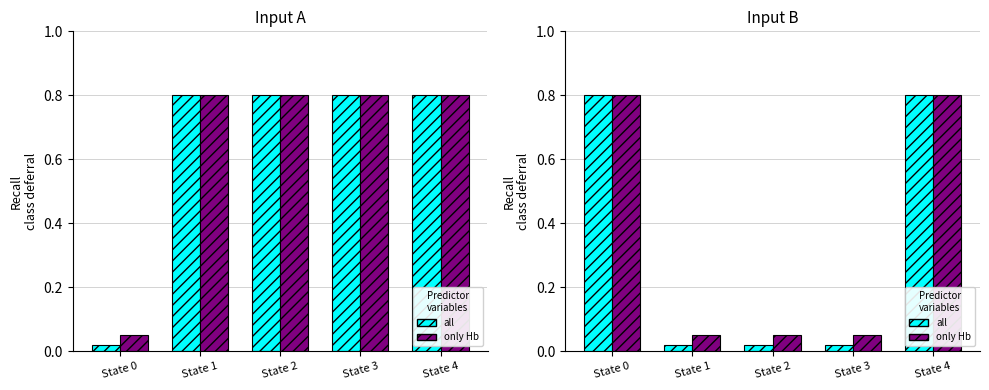

At which category does the chart reach its peak across all series?

State 0